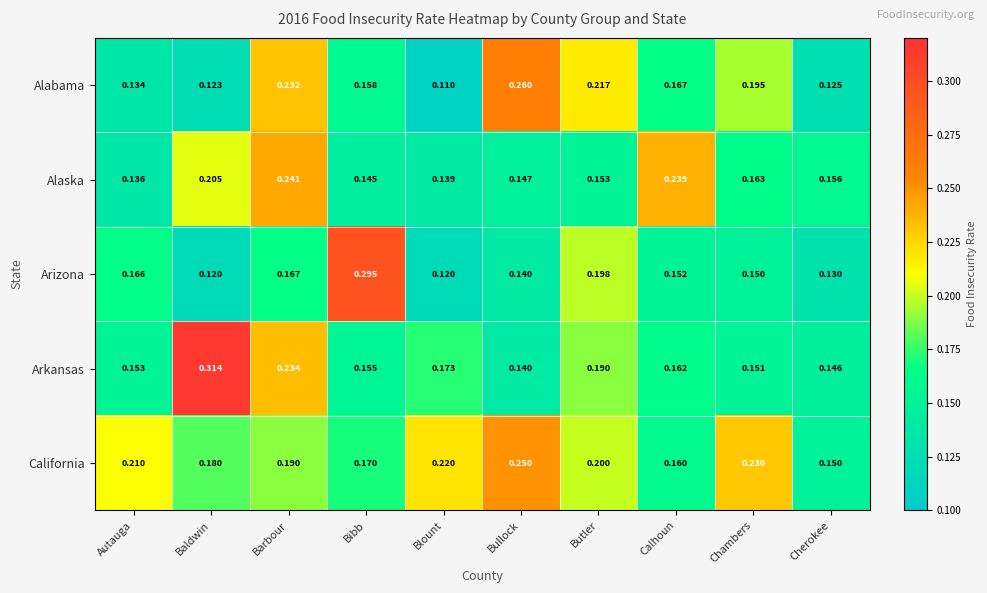

Is the value of California at Autauga greater than the value of Arkansas at Blount?

Yes